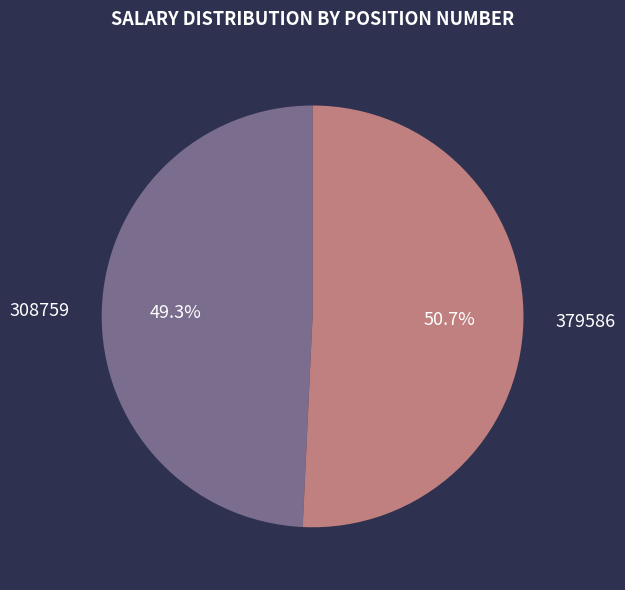

What percentage is NOT represented by 379586?

49.3%